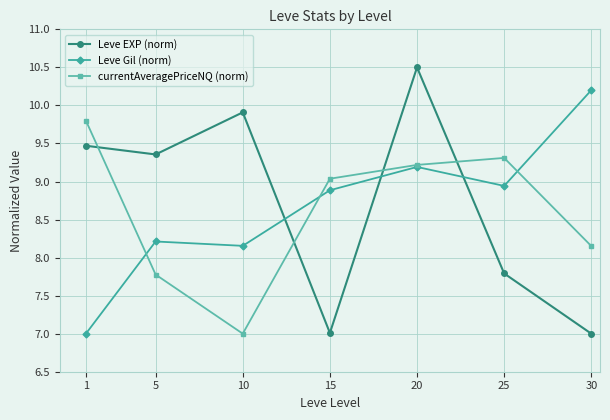

How many data points does each series have?

7